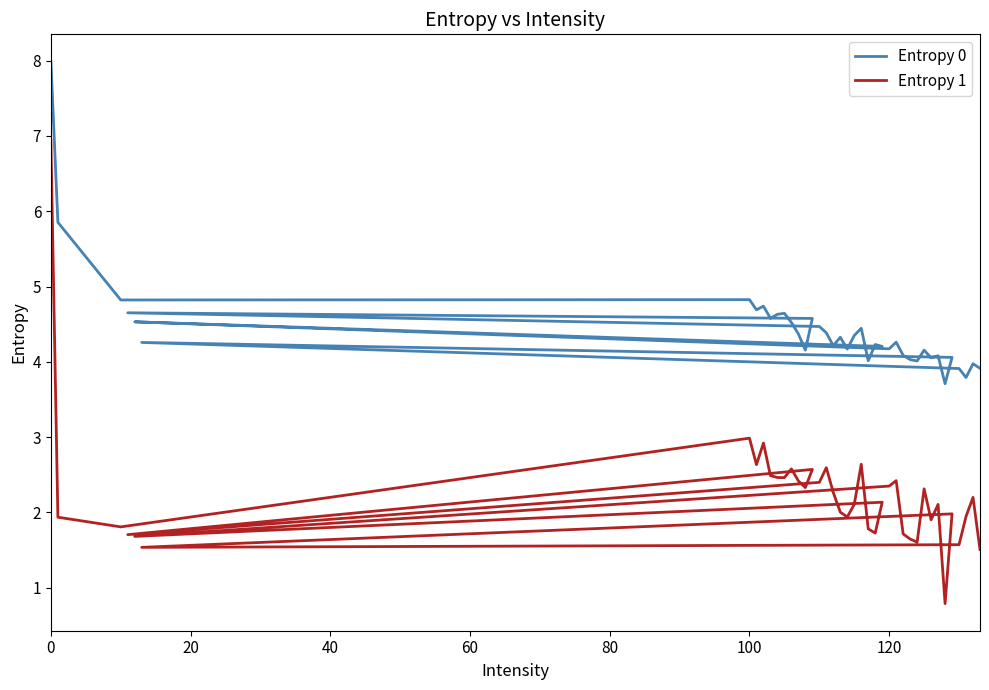

What is the minimum value shown in the chart?

0.8